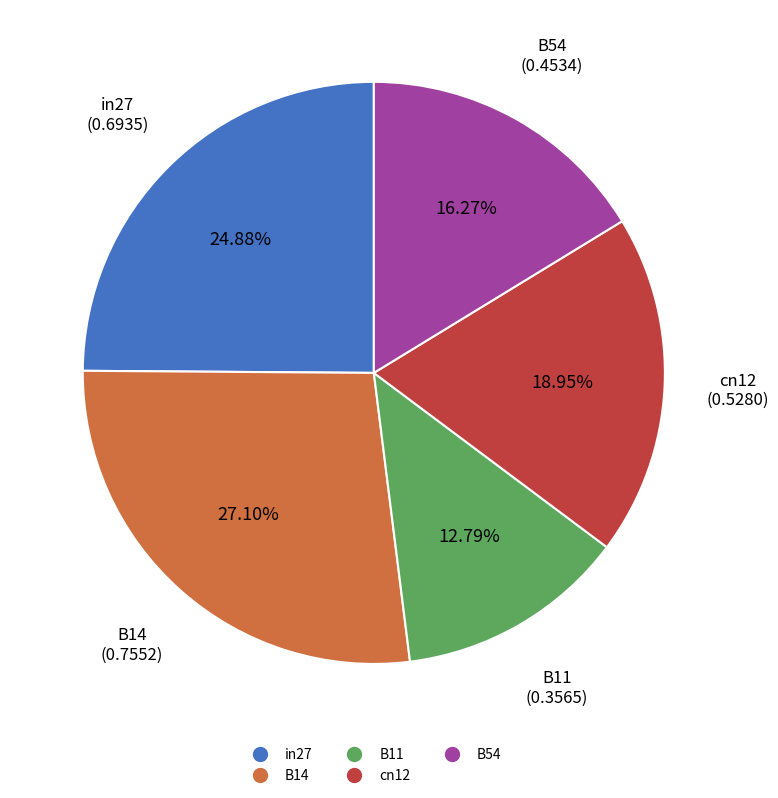

What is the smallest slice in the pie chart?

B11